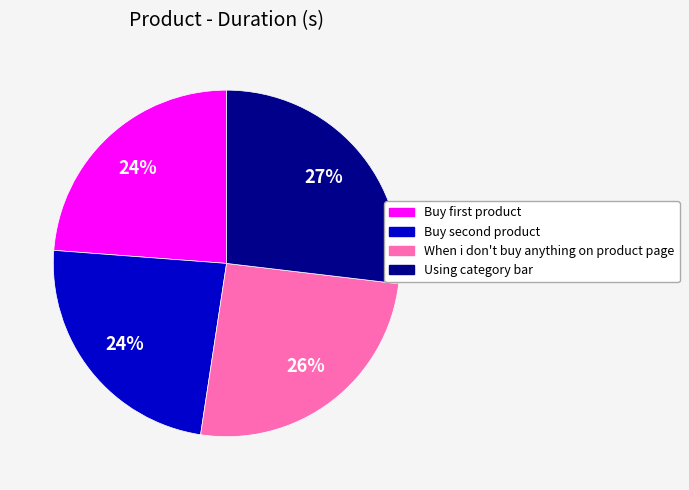

How many slices are in this pie chart?

4